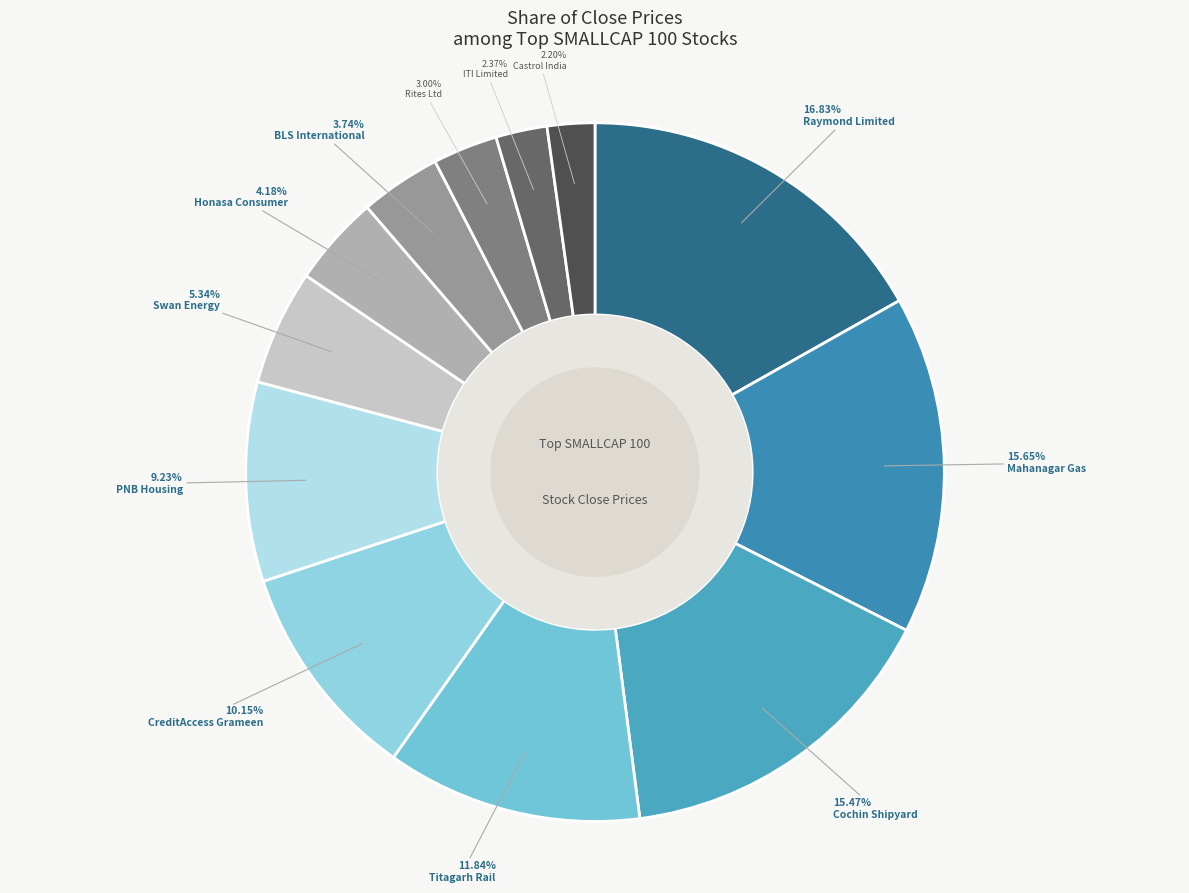

Rank the categories by value from highest to lowest.

Raymond Limited, Mahanagar Gas, Cochin Shipyard, Titagarh Rail, CreditAccess Grameen, PNB Housing, Swan Energy, Honasa Consumer, BLS International, Rites Ltd, ITI Limited, Castrol India